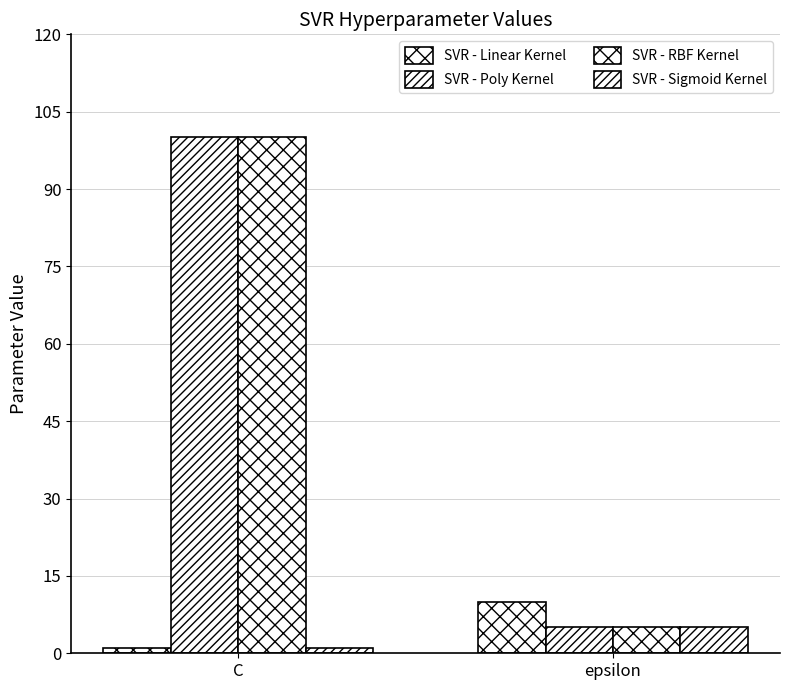

What is the sum of the SVR - RBF Kernel values at epsilon and C?

105